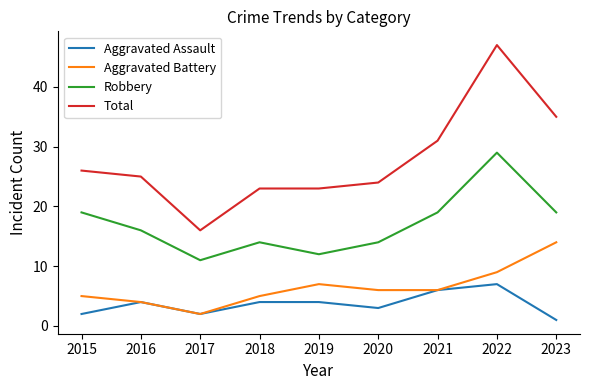

Reading left to right, list all the values displayed in this chart.

Aggravated Assault: 2	4	2	4	4	3	6	7	1
Aggravated Battery: 5	4	2	5	7	6	6	9	14
Robbery: 19	16	11	14	12	14	19	29	19
Total: 26	25	16	23	23	24	31	47	35